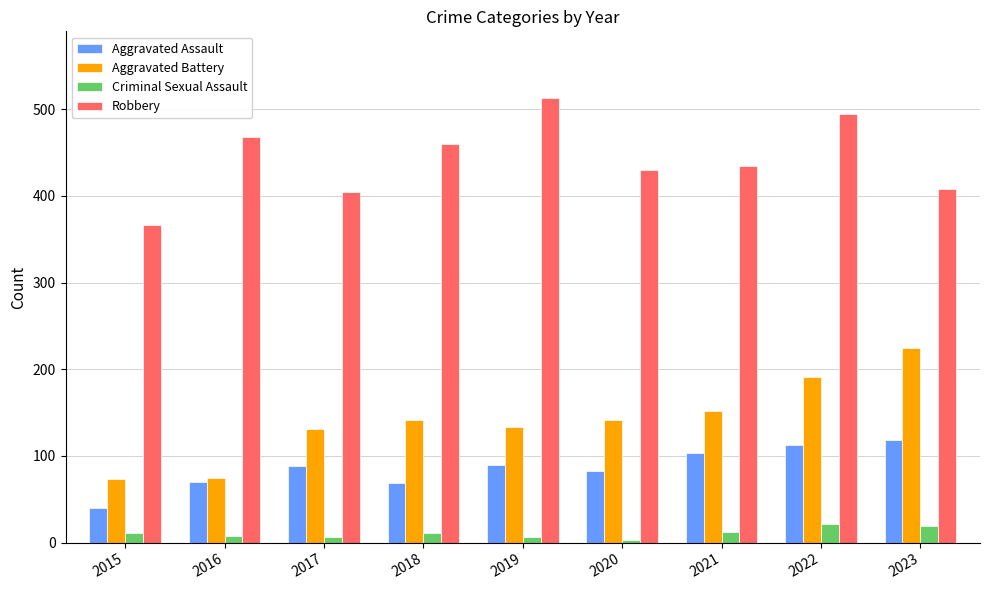

What is the maximum value for Aggravated Assault?

119